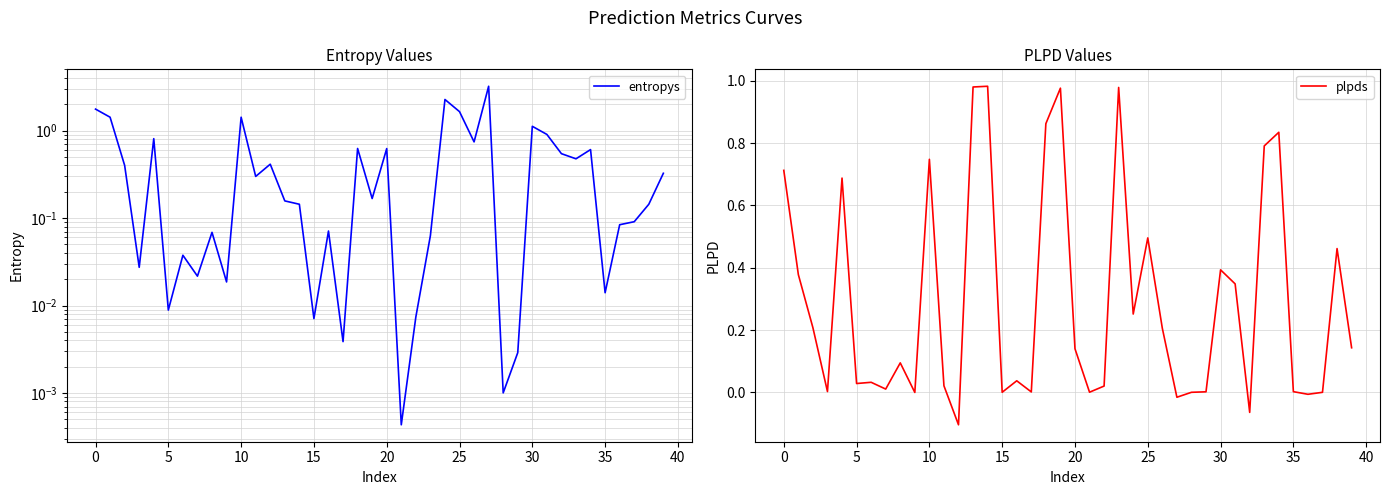

What is the spread (max minus min) of values at 18?

0.2